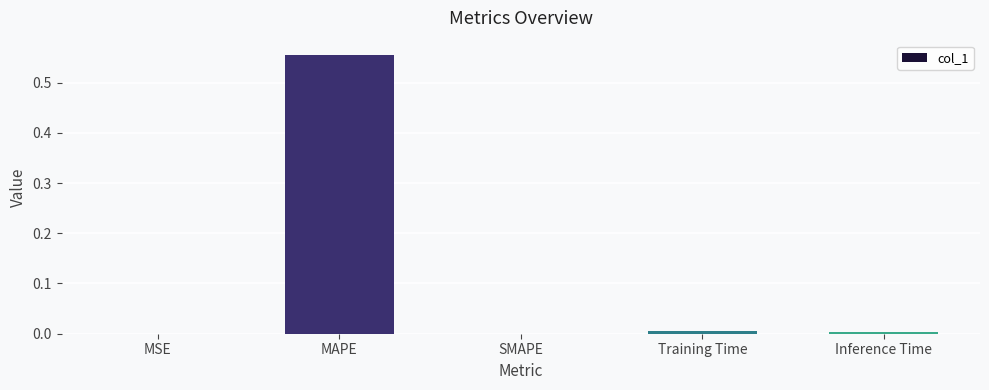

Which has a higher value, Training Time or MAPE?

MAPE